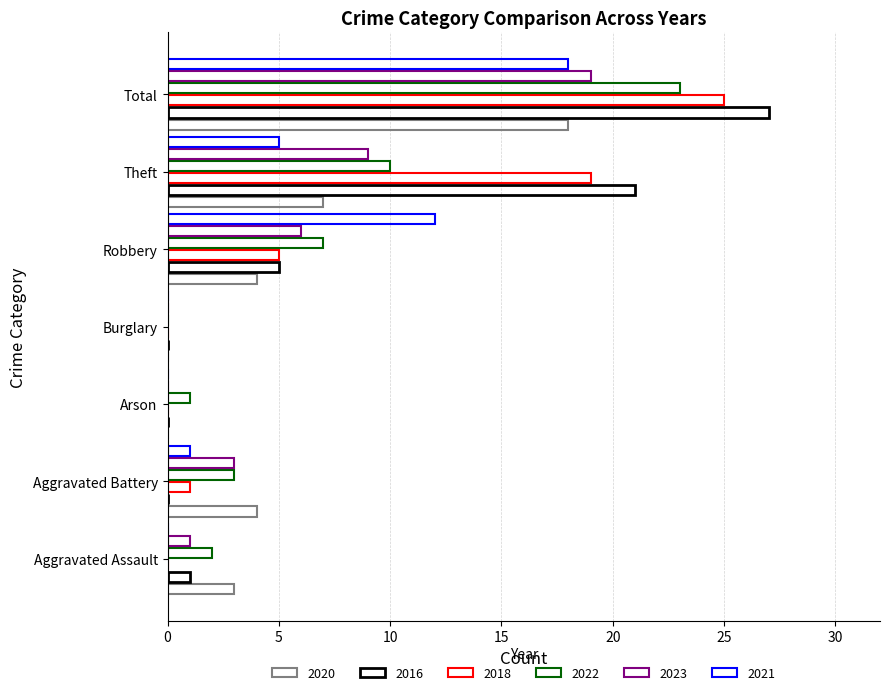

Reading left to right, what are all the values shown in this chart?

2020: 3	4	0	0	4	7	18
2016: 1	0	0	0	5	21	27
2018: 0	1	0	0	5	19	25
2022: 2	3	1	0	7	10	23
2023: 1	3	0	0	6	9	19
2021: 0	1	0	0	12	5	18